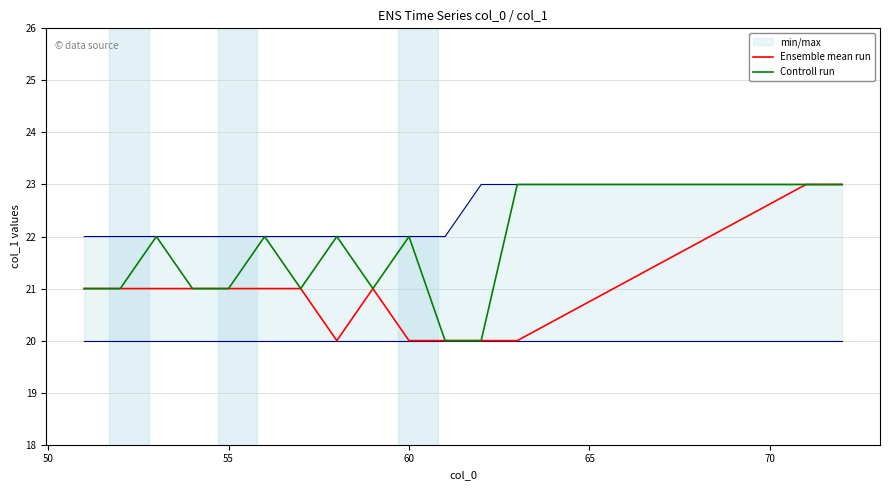

Which series has the widest spread of values?

Ensemble mean run